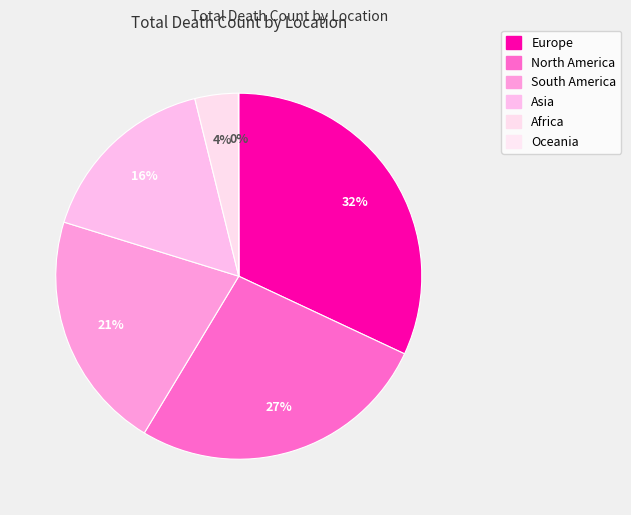

Is the sum of North America and South America greater than half?

No